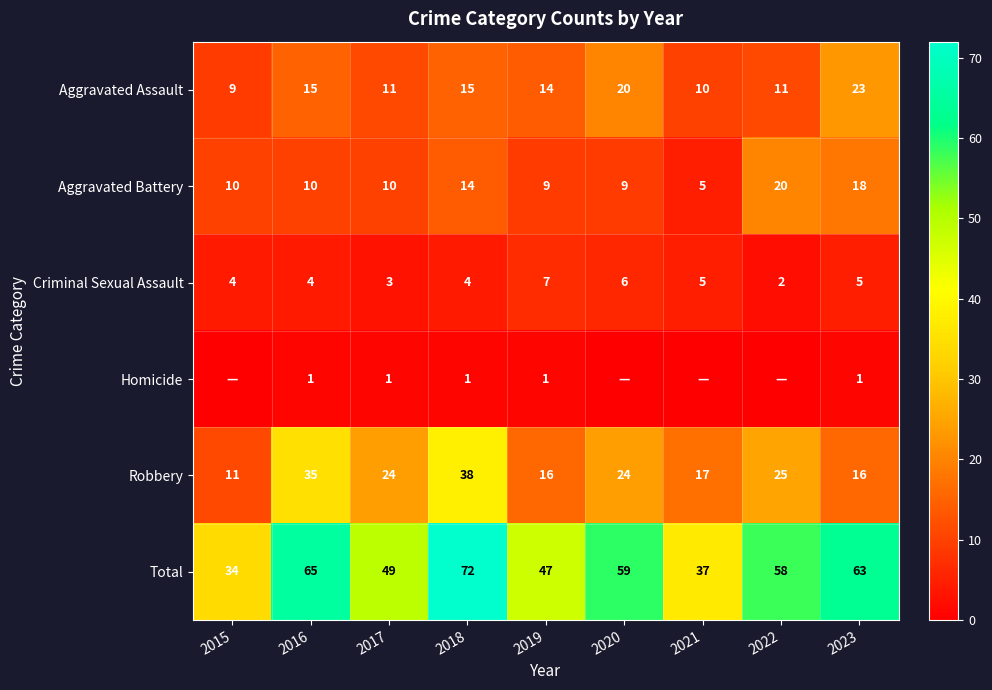

Is it true that Total equals 49 at 2017?

True